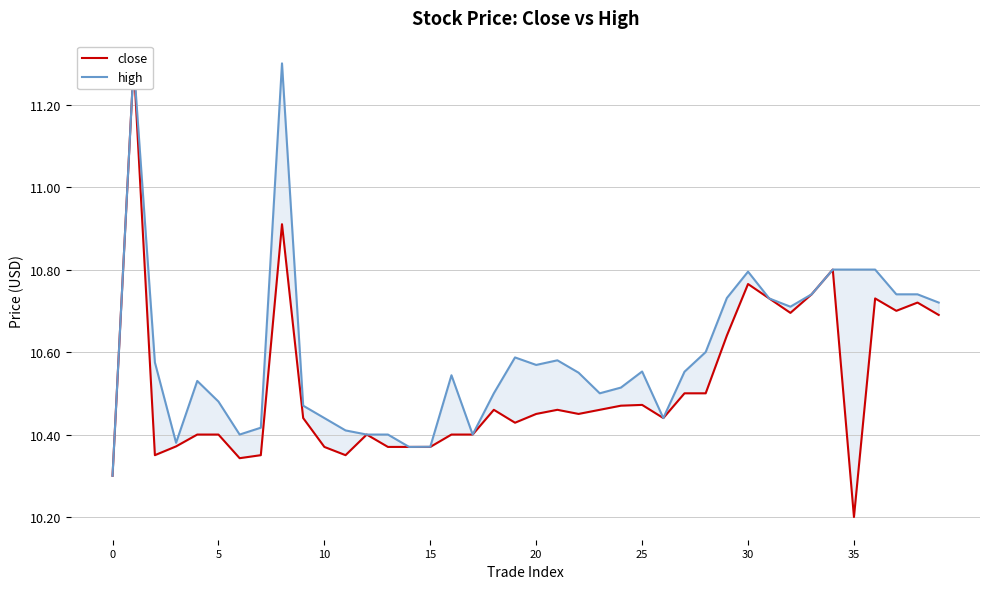

Is this an area chart (filled region under the line)?

No